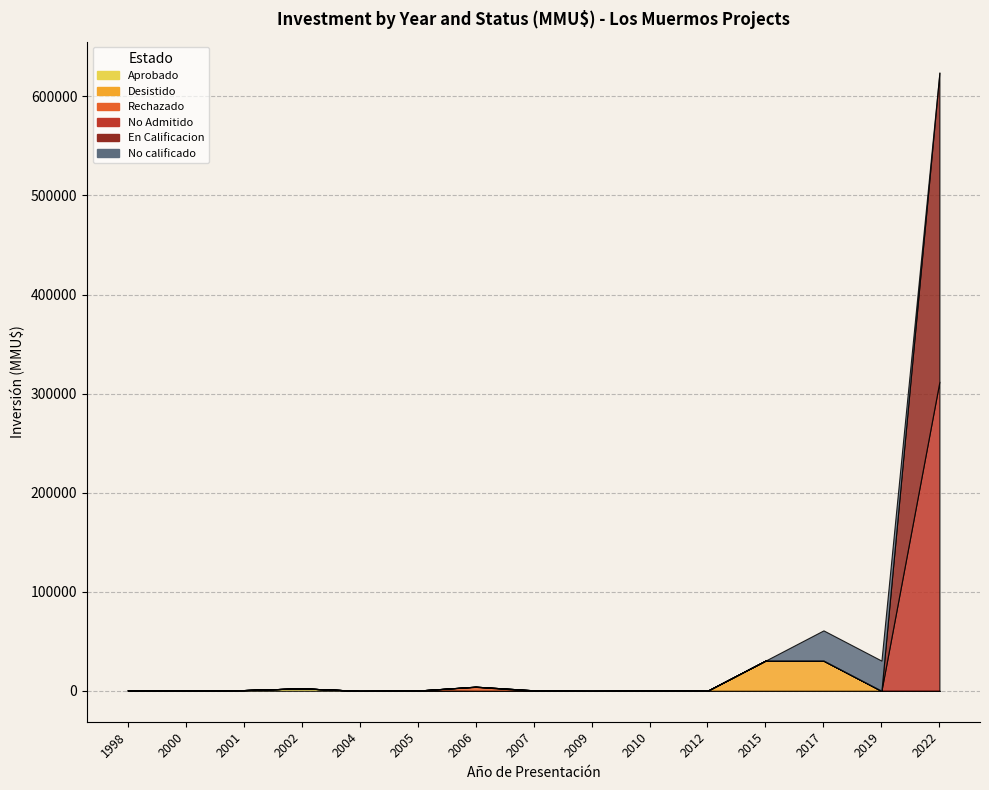

Rank the categories by No calificado value from highest to lowest.

2017, 2019, 1998, 2000, 2001, 2002, 2004, 2005, 2006, 2007, 2009, 2010, 2012, 2015, 2022